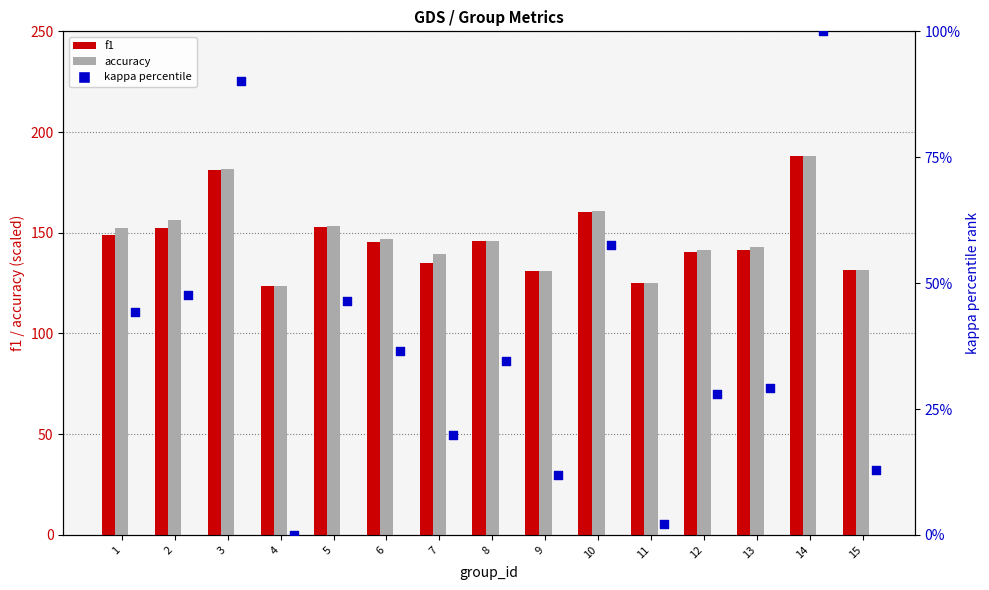

At which category is the sum across all series the highest?

14